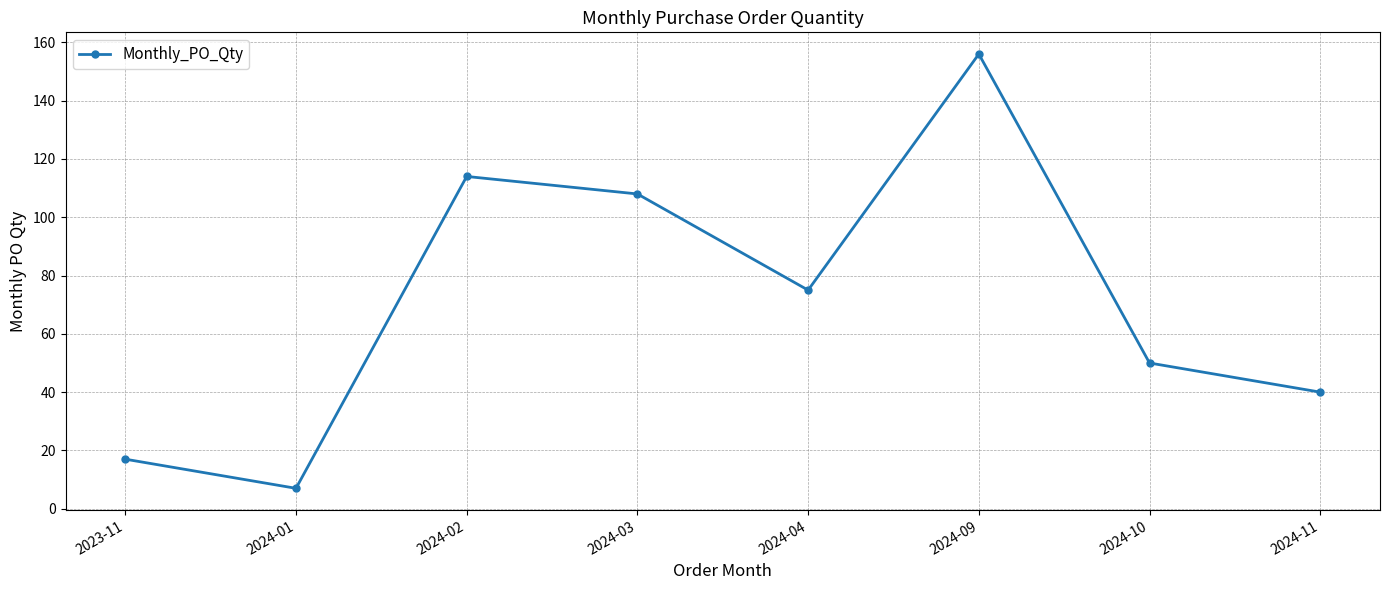

Reading right to left, what are all the values shown in this chart?

40	50	156	75	108	114	7	17